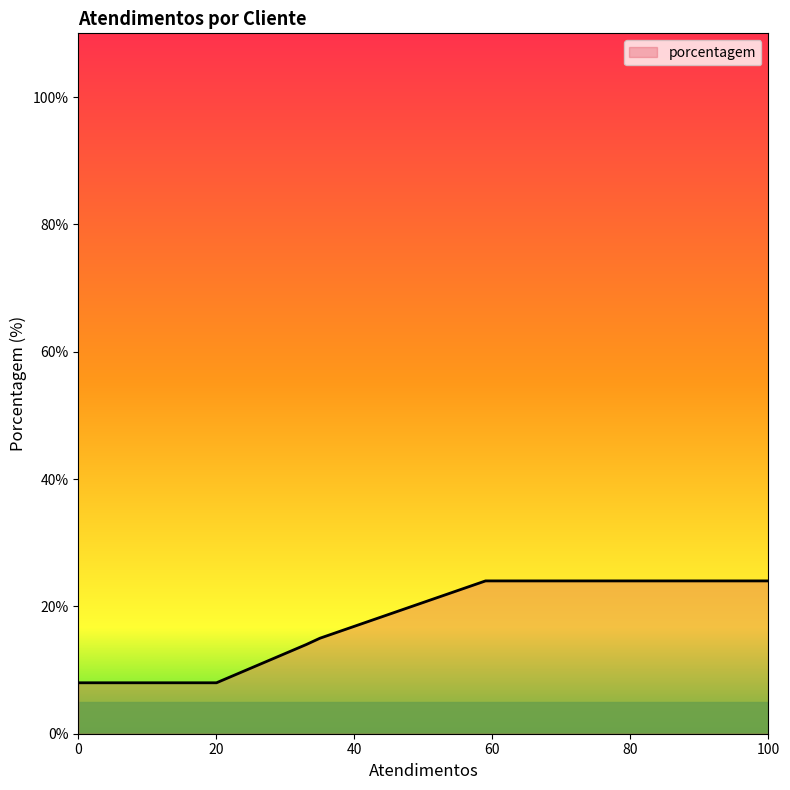

Does the chart display data point markers on the line(s)?

No